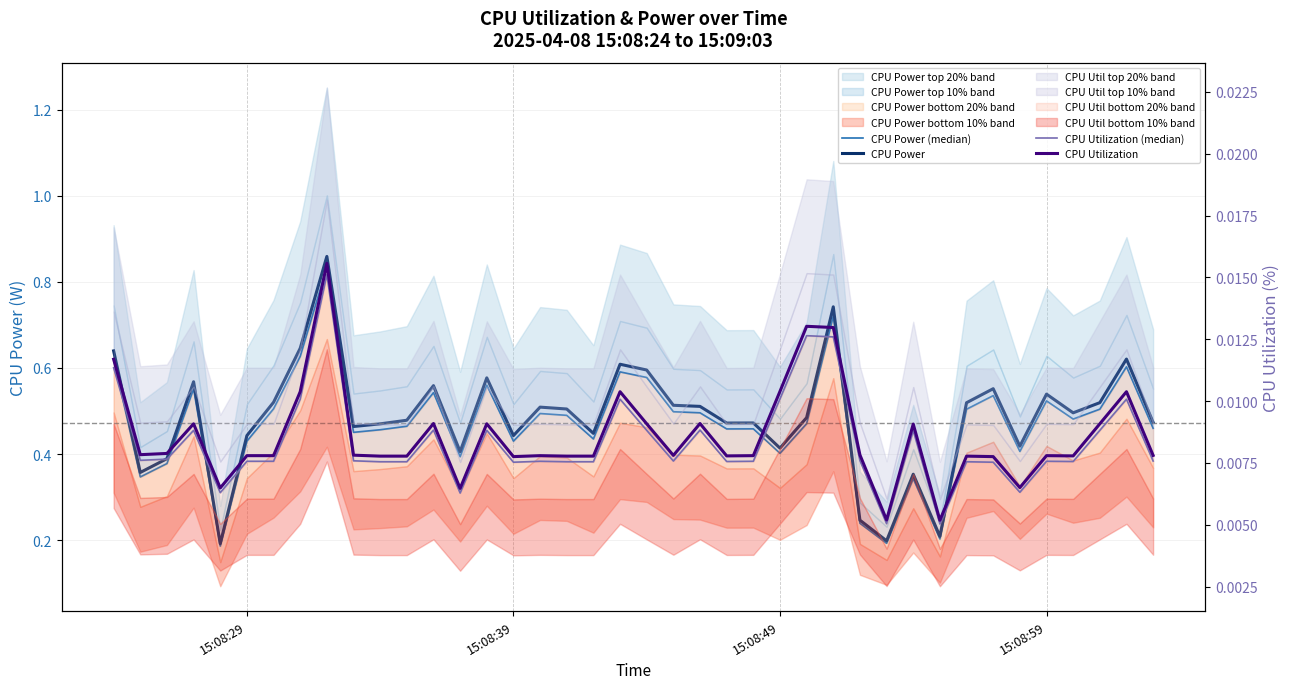

True or false: CPU Power (median) and CPU Utilization intersect in this chart.

False